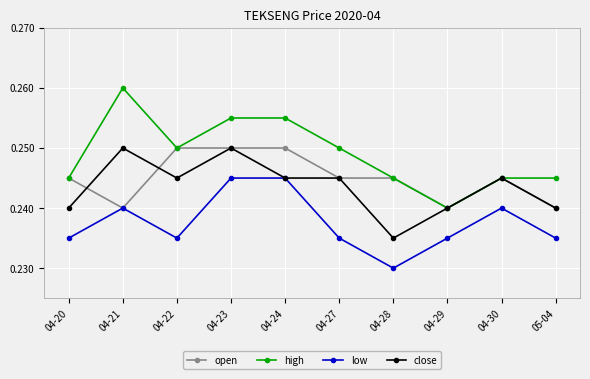

At which category is the sum across all series the highest?

04-23